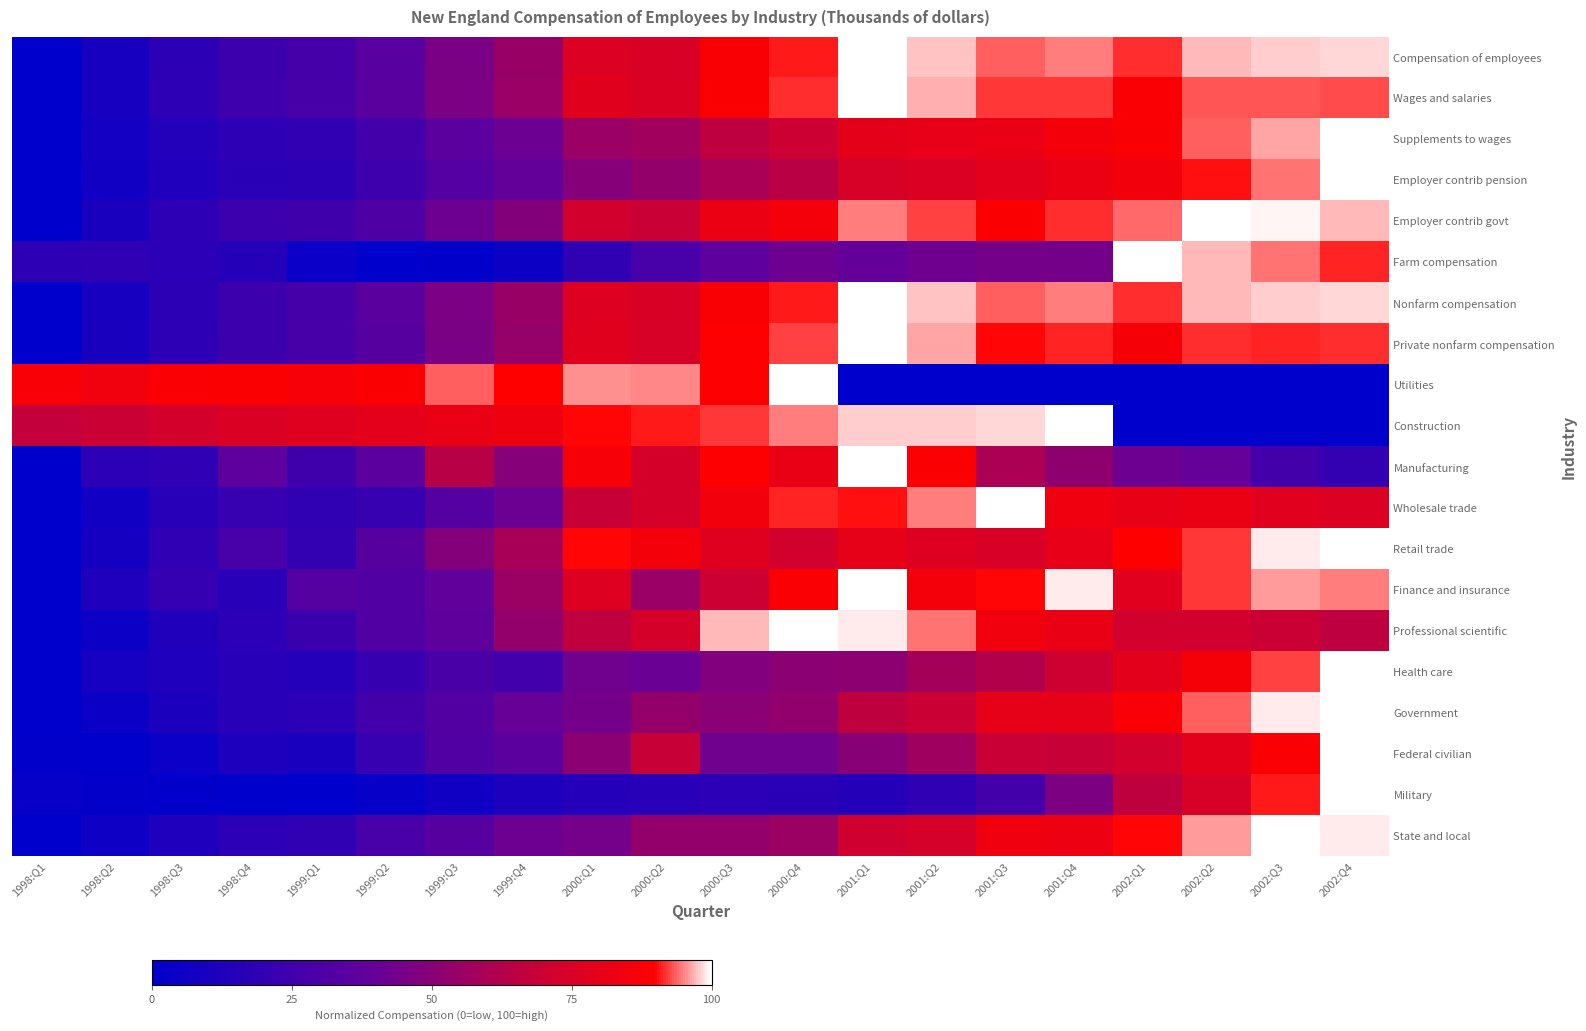

What is the difference between the highest and lowest values at 1998:Q3?

87.6